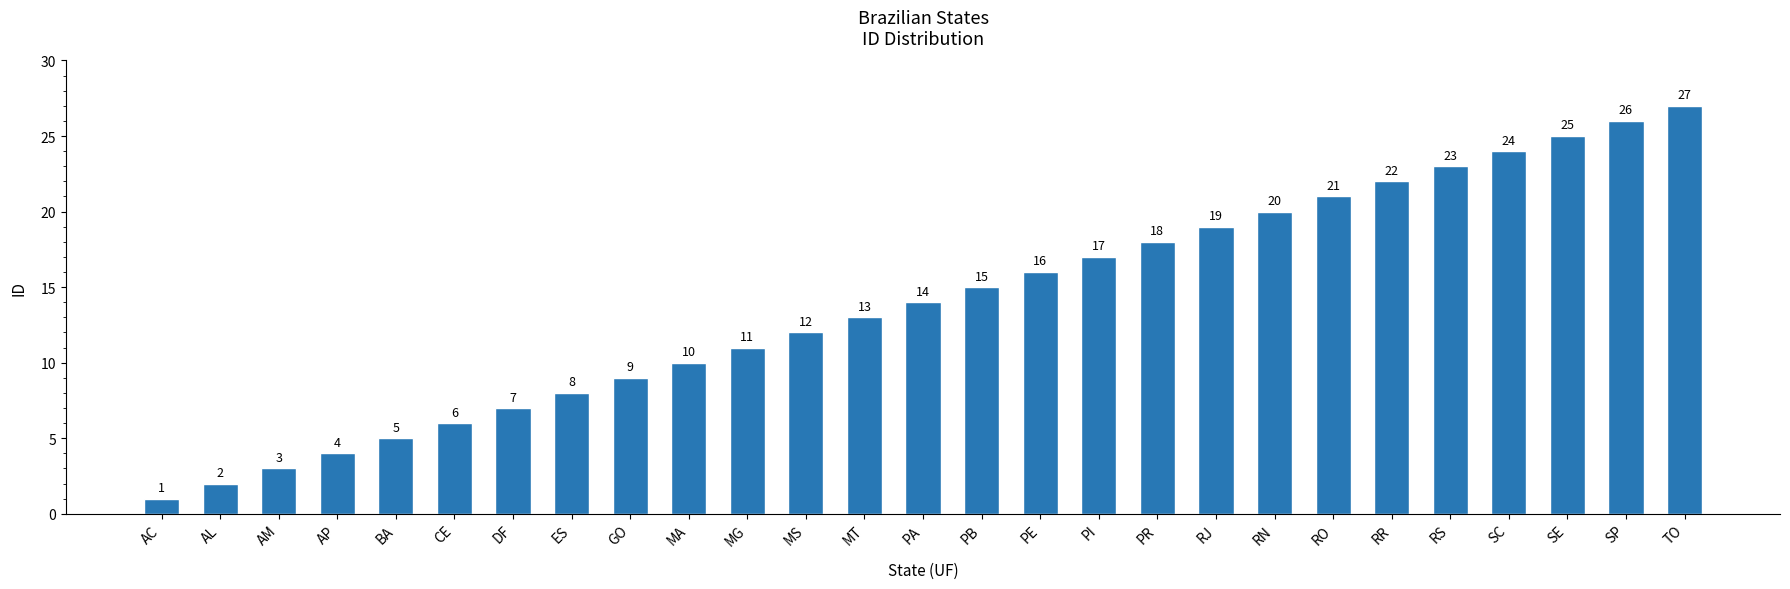

What is the change in value from AM to PR?

+15